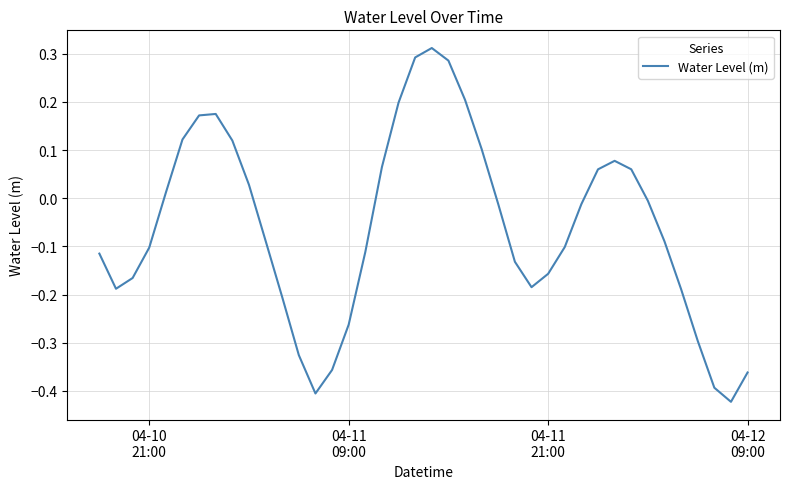

How many lines are shown in the chart?

1